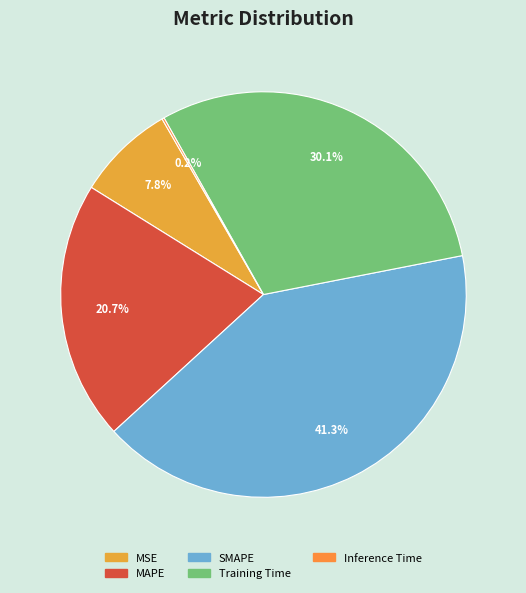

What is the total percentage of Inference Time and MSE?

8.0%